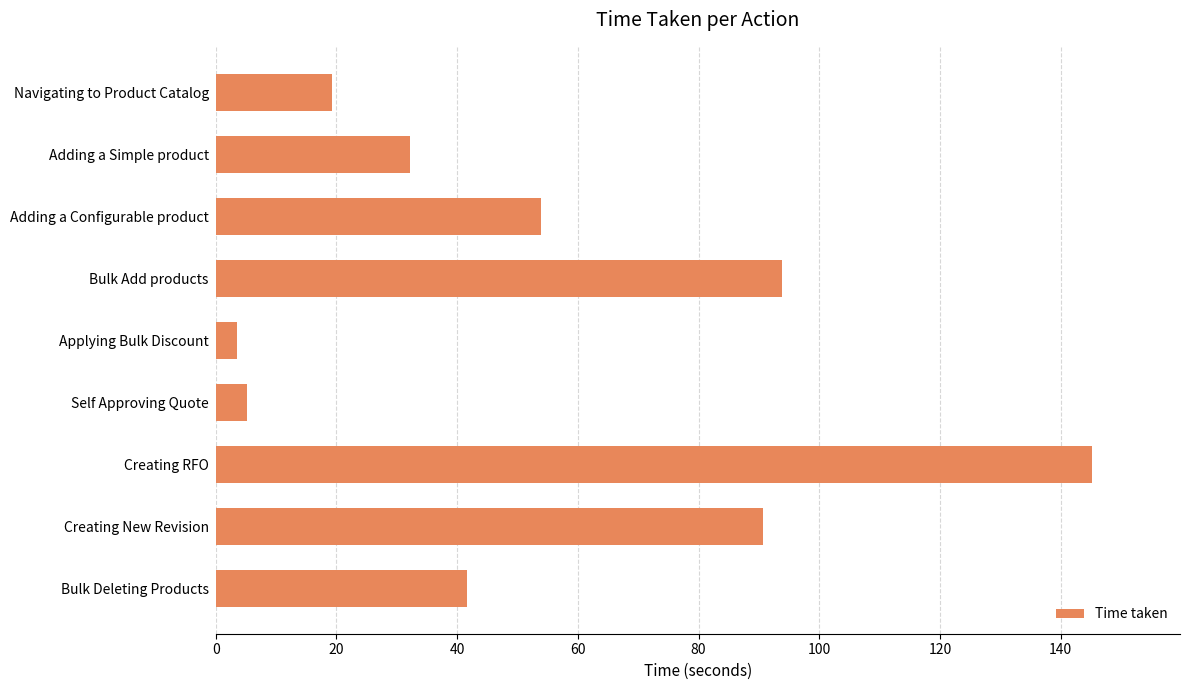

List the labels in order of value, largest first.

Creating RFO, Bulk Add products, Creating New Revision, Adding a Configurable product, Bulk Deleting Products, Adding a Simple product, Navigating to Product Catalog, Self Approving Quote, Applying Bulk Discount